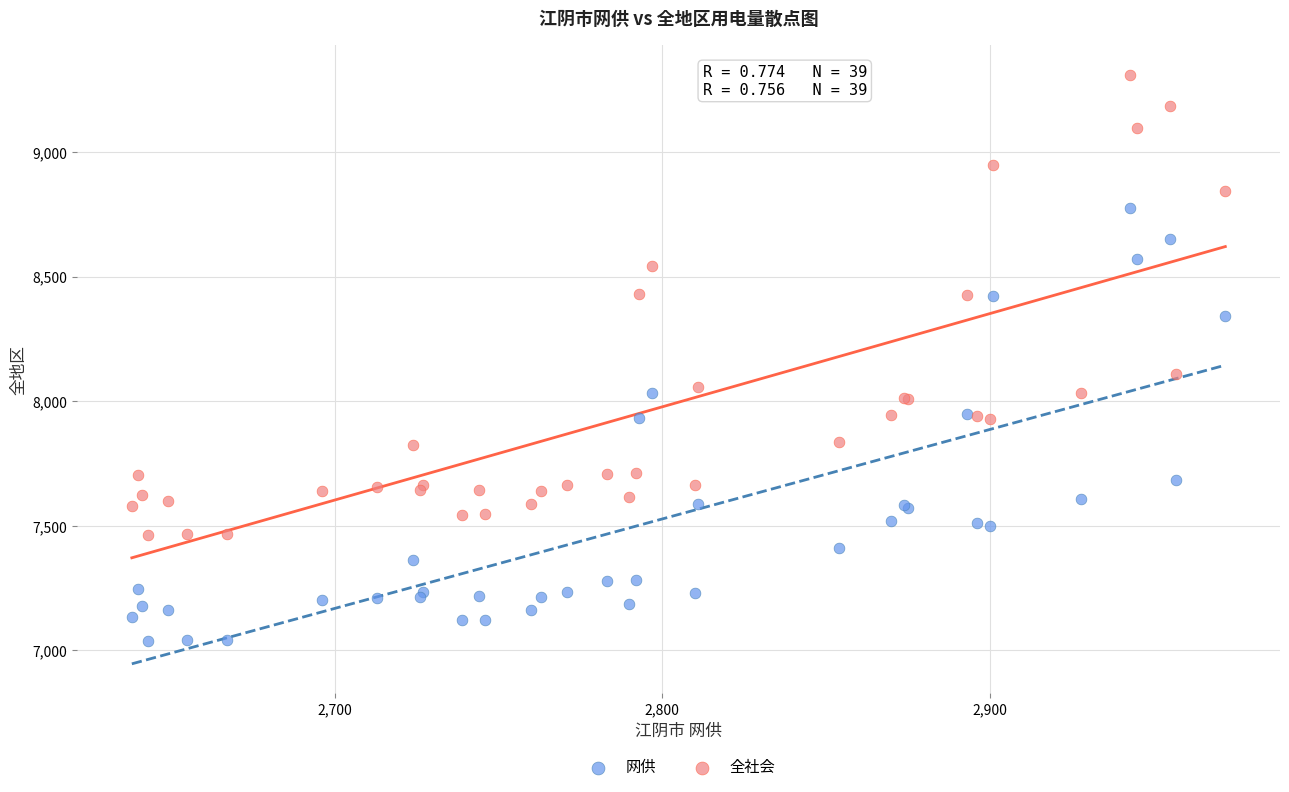

Across all series, what Y value is closest to 8174?

8109